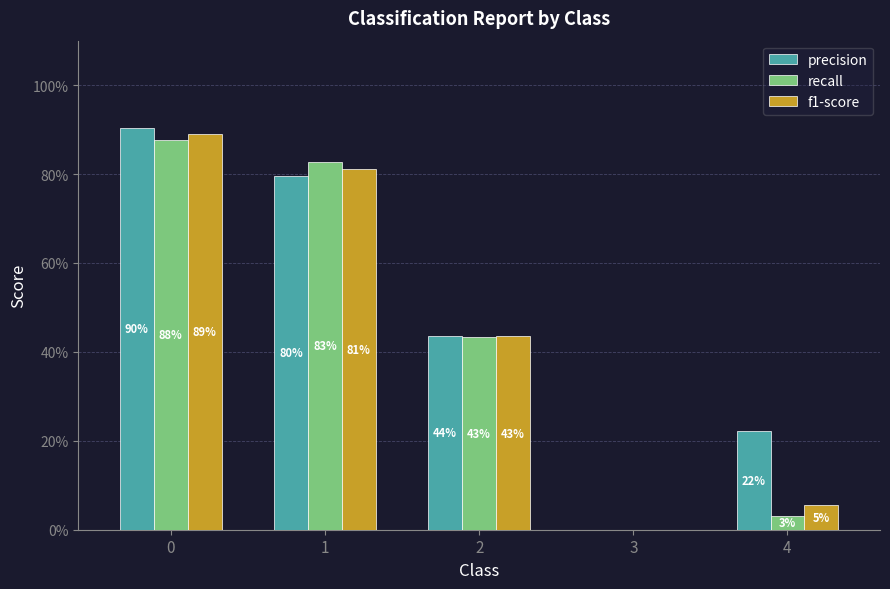

What is the average value of the precision series?

0.5